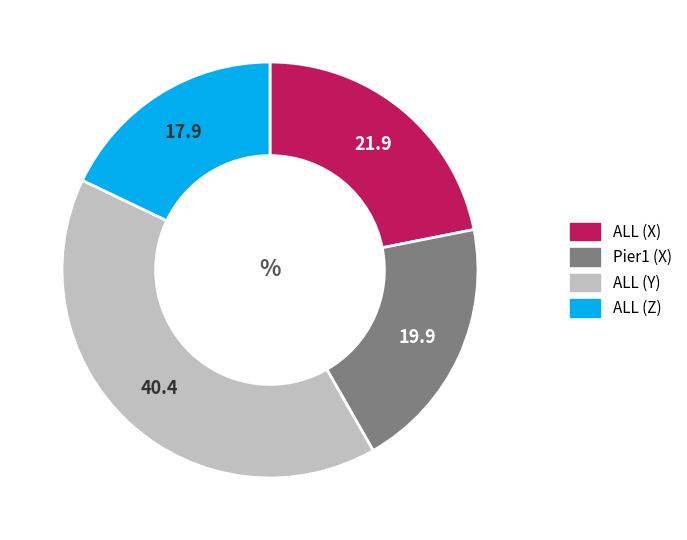

What is the ratio of the value at ALL (Z) to the value at ALL (X)?

0.8